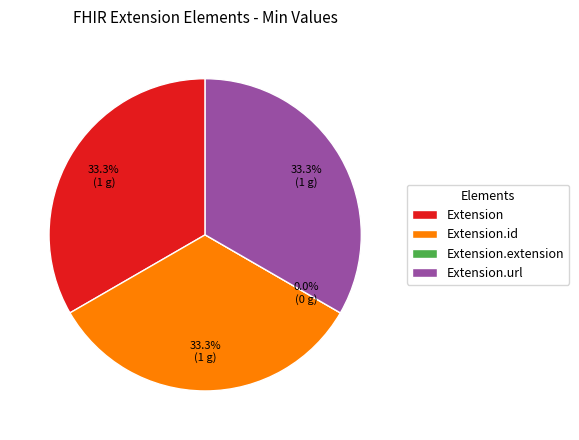

Rank the categories by value from lowest to highest.

Extension.extension, Extension, Extension.id, Extension.url